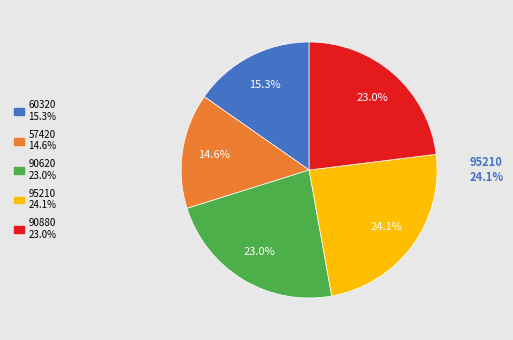

Is there a majority slice in this chart?

No